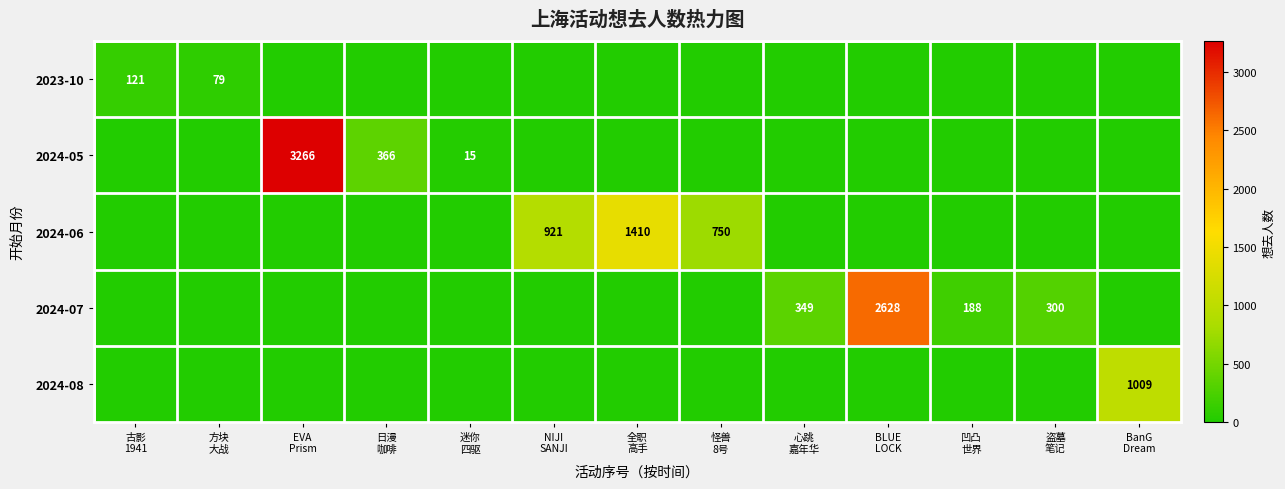

At how many categories does at least one series exceed 655?

6